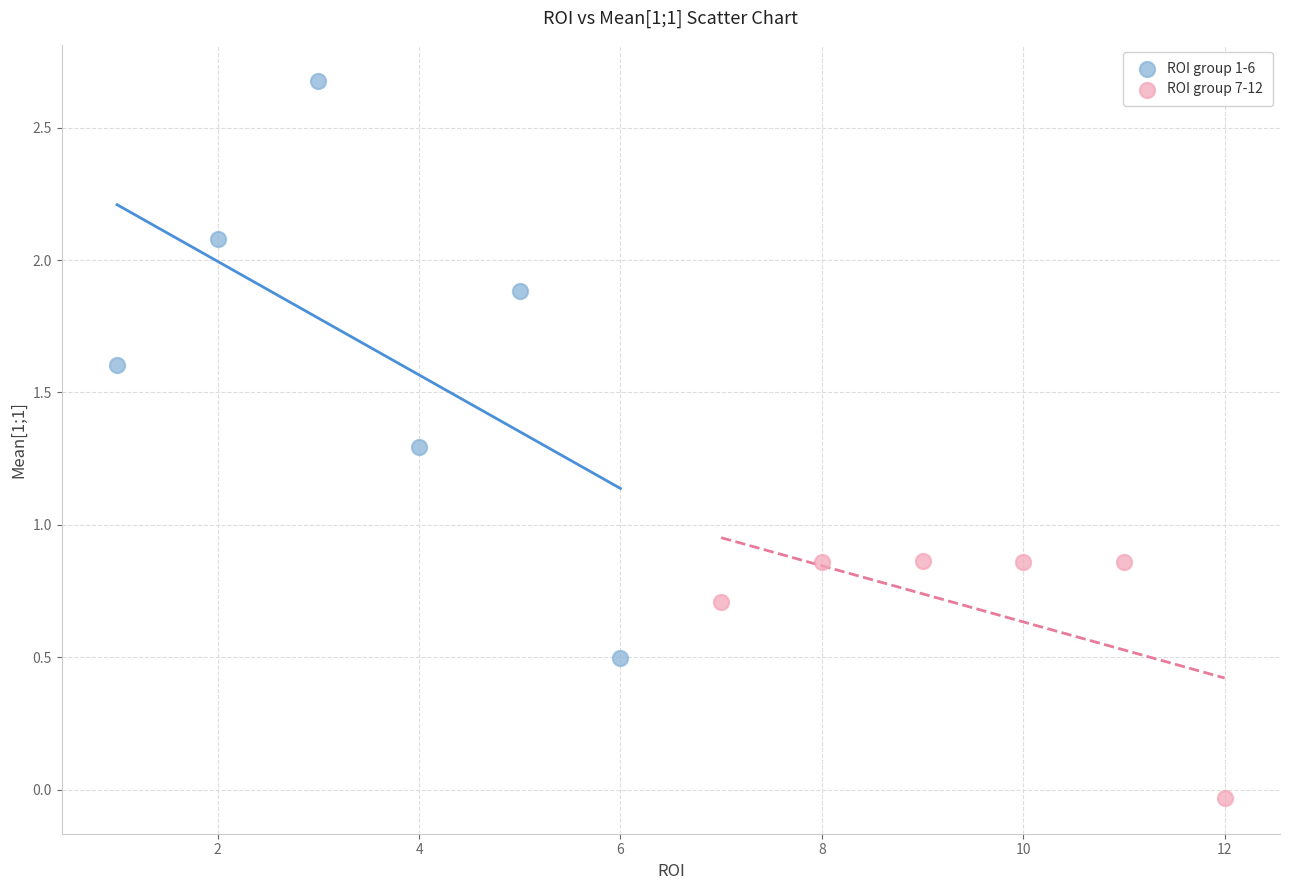

Which series reaches the maximum Y coordinate?

ROI group 1-6